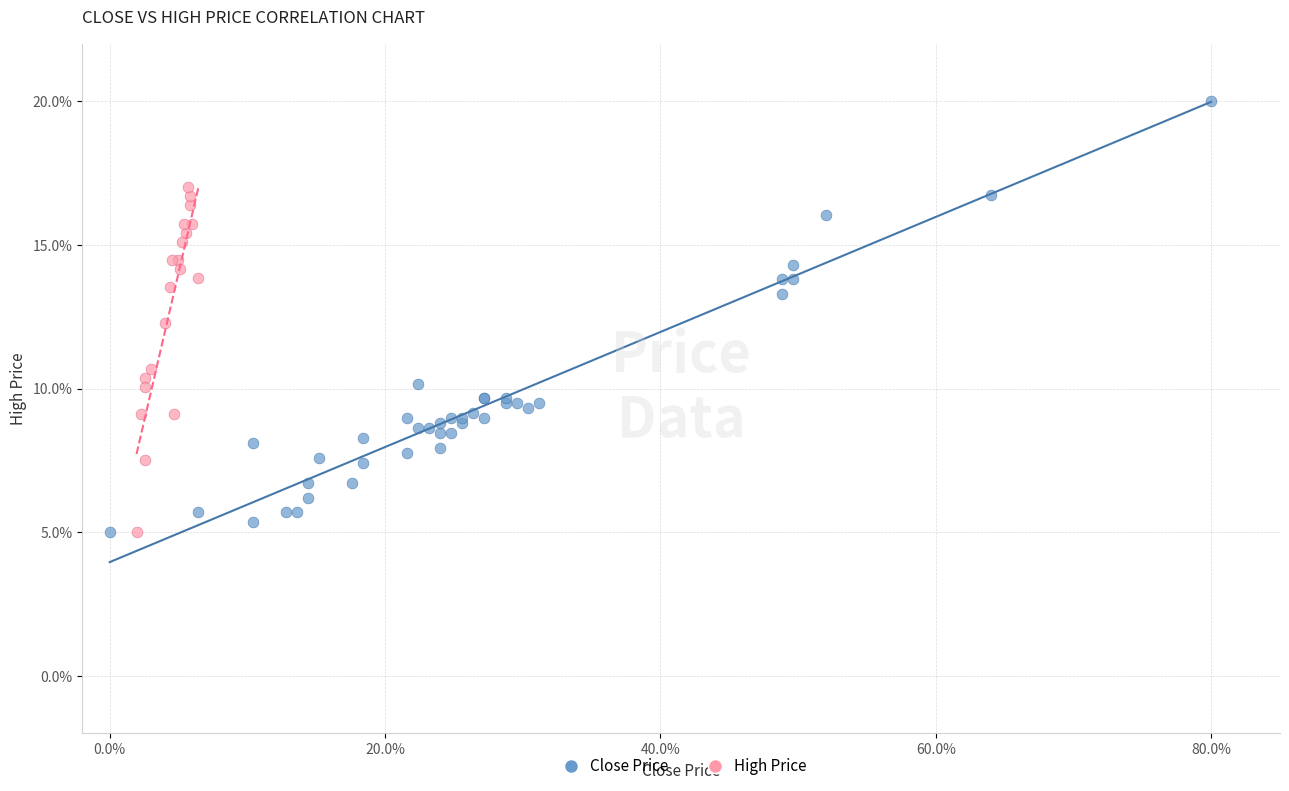

What are all the series names shown in the legend?

Close Price, High Price